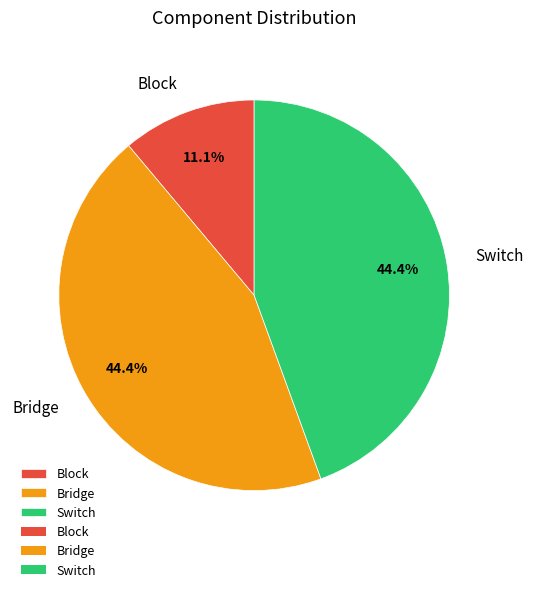

What is the ratio of the value at Switch to the value at Block?

4.0